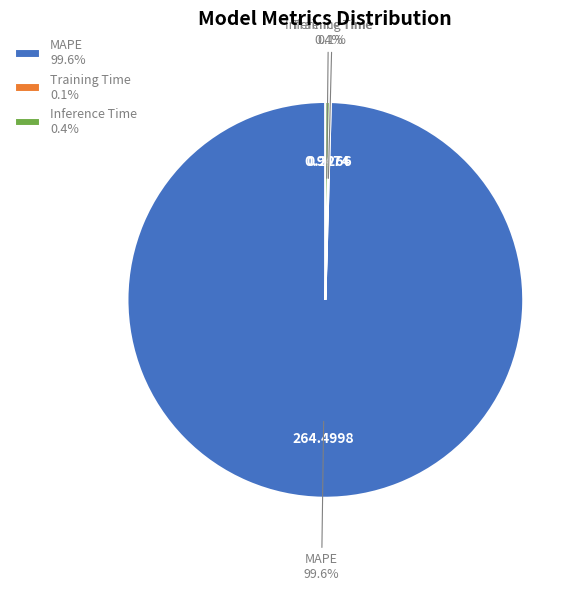

Do MAPE 99.6% and Inference Time 0.4% together represent more than half of the pie?

Yes